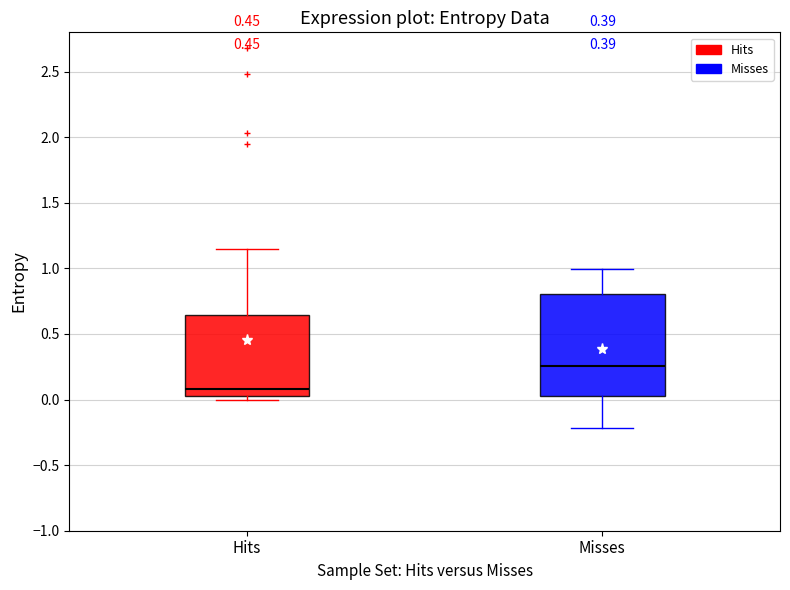

Where is the upper edge of the box for Hits on the y-axis? The values are not printed on the chart, so give them approximately, as read against the axis.

0.65